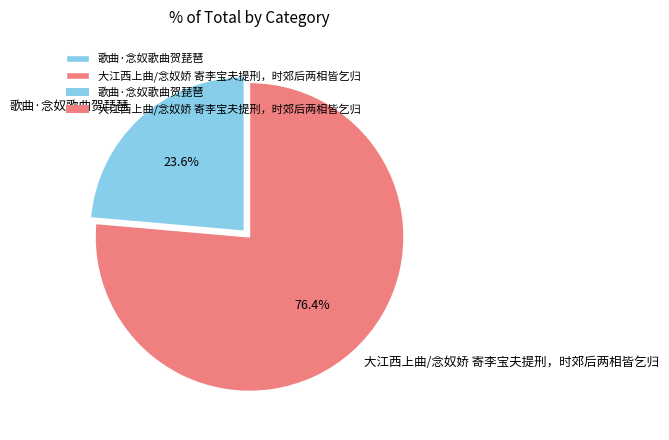

What percentage is NOT represented by 大江西上曲/念奴娇 寄李宝夫提刑，时郊后两相皆乞归?

23.6%